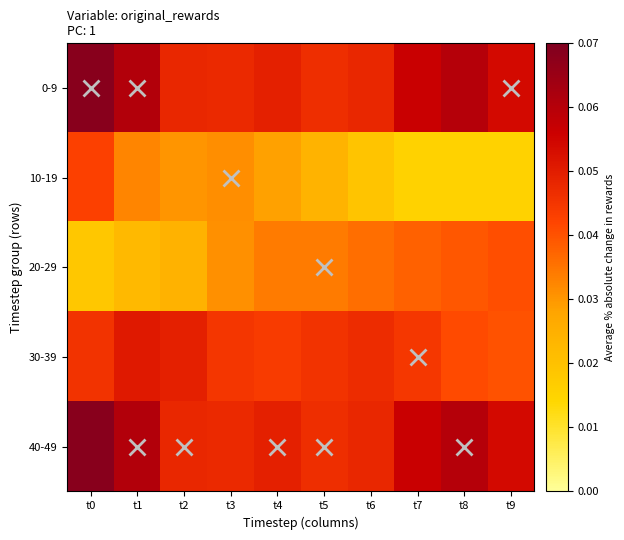

What is the total value across all series at t0?

0.2